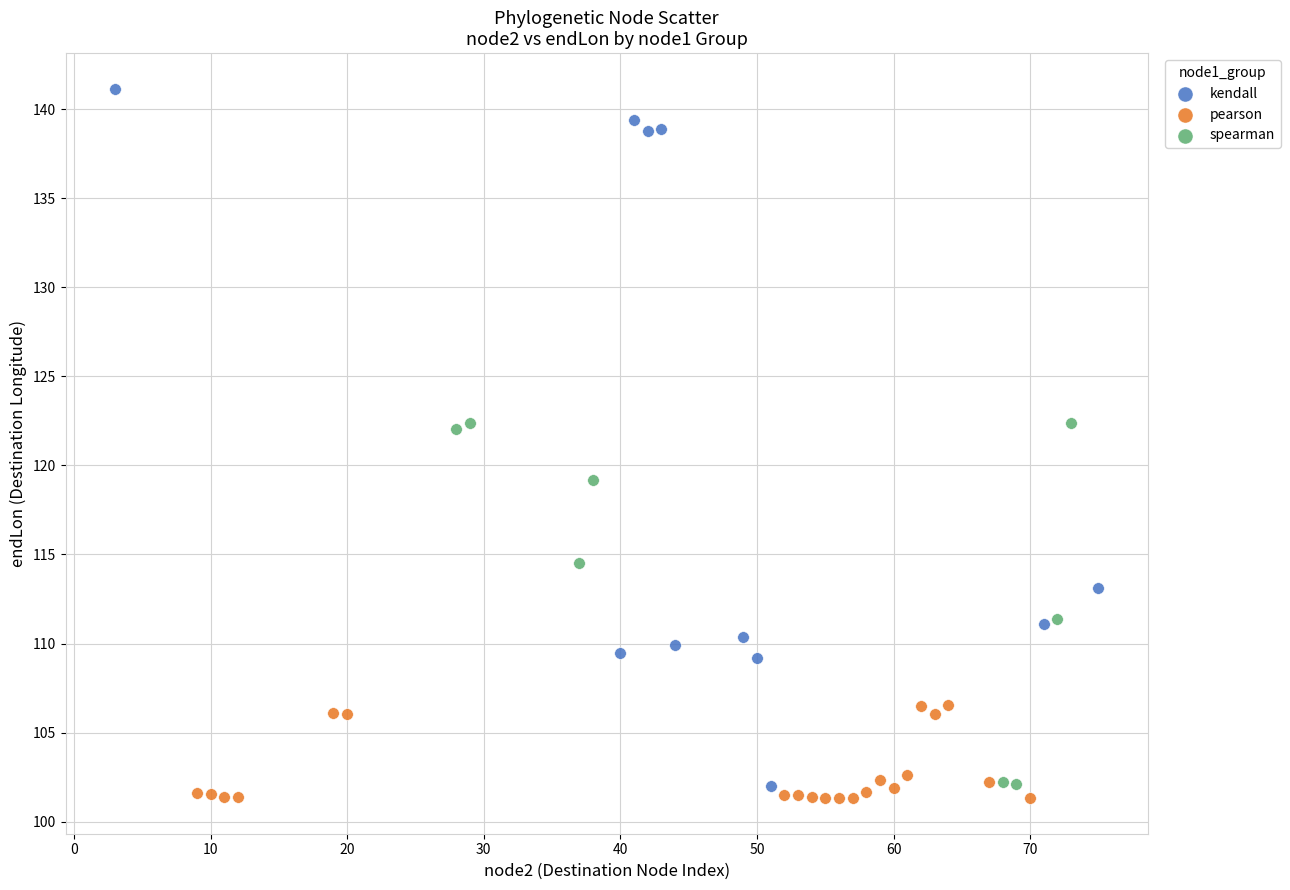

Which series has the widest spread of Y values?

kendall